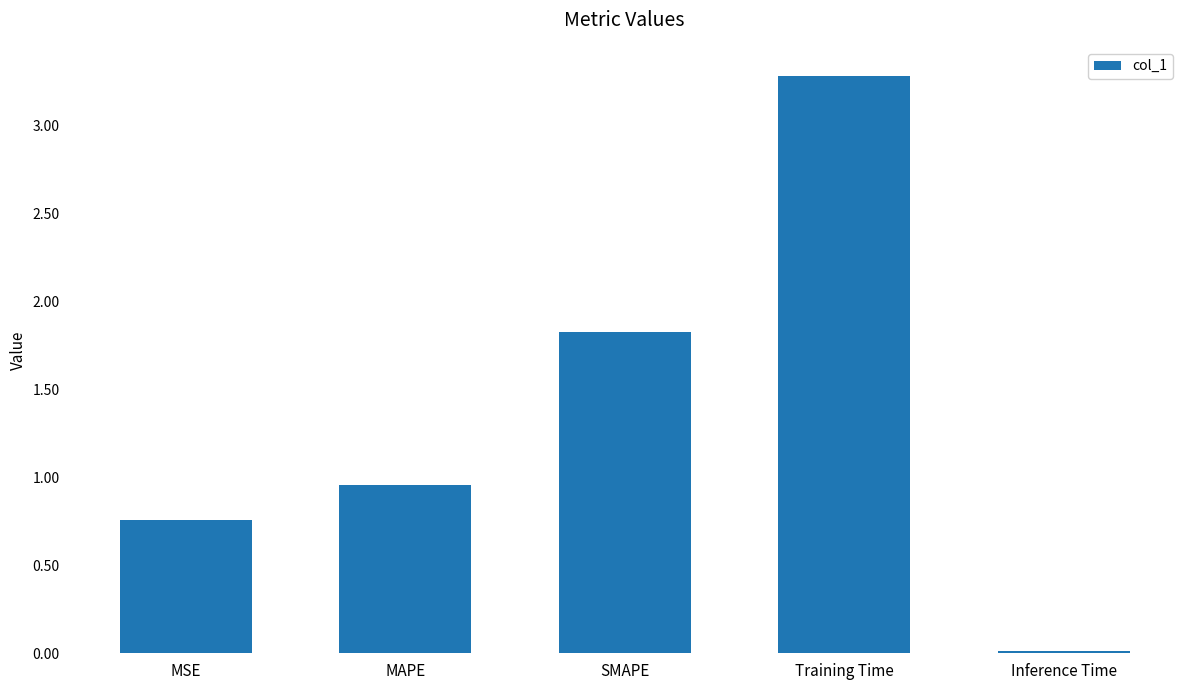

What is the greatest value displayed?

3.3